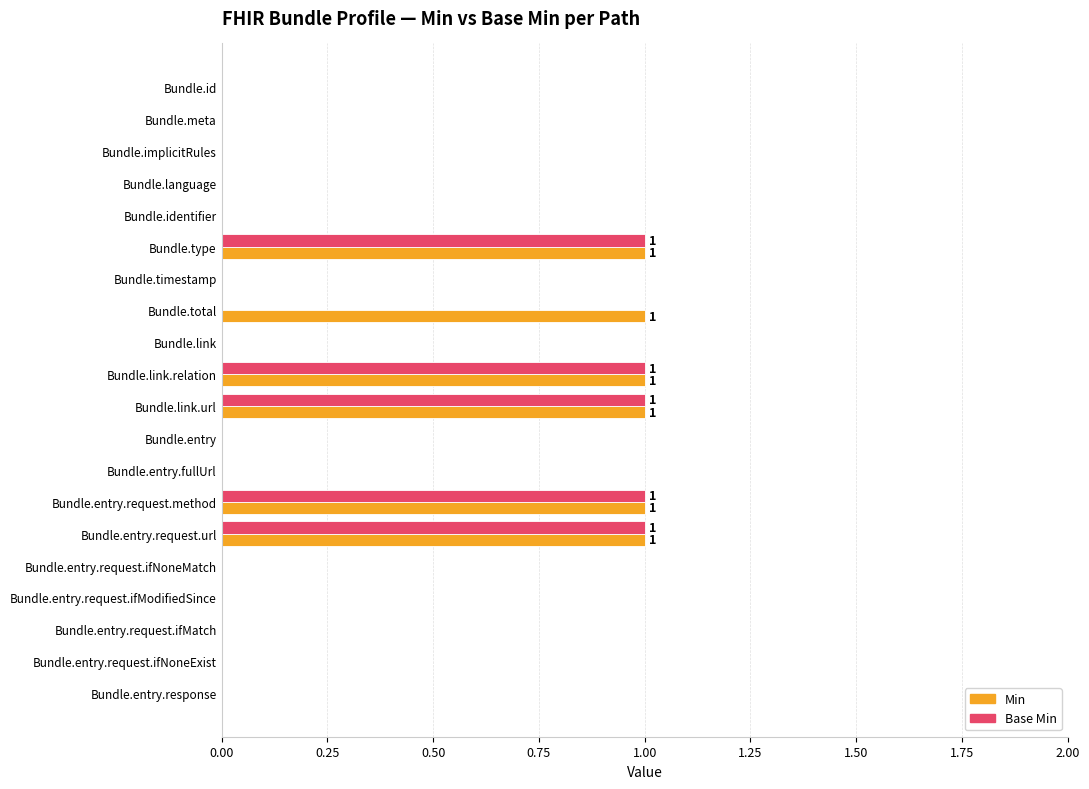

Which series has the largest total across all categories?

Min